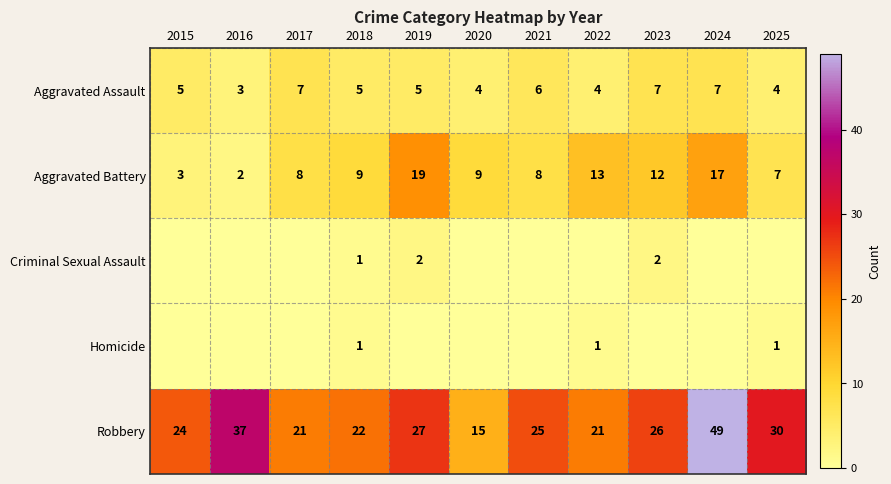

True or false: Aggravated Assault has a value of 5 at 2015.

True